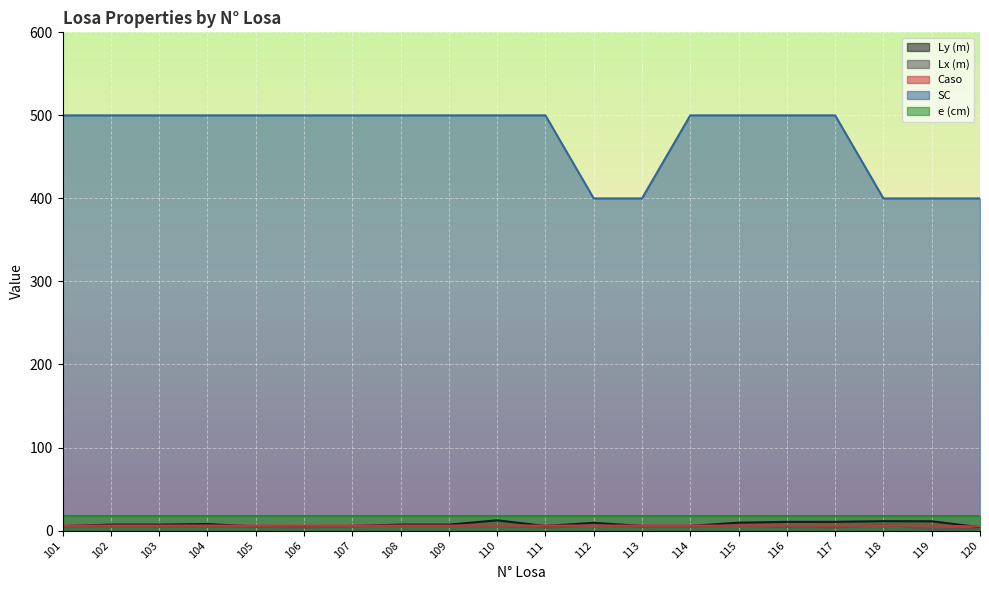

What is the maximum value shown in the chart?

500.0